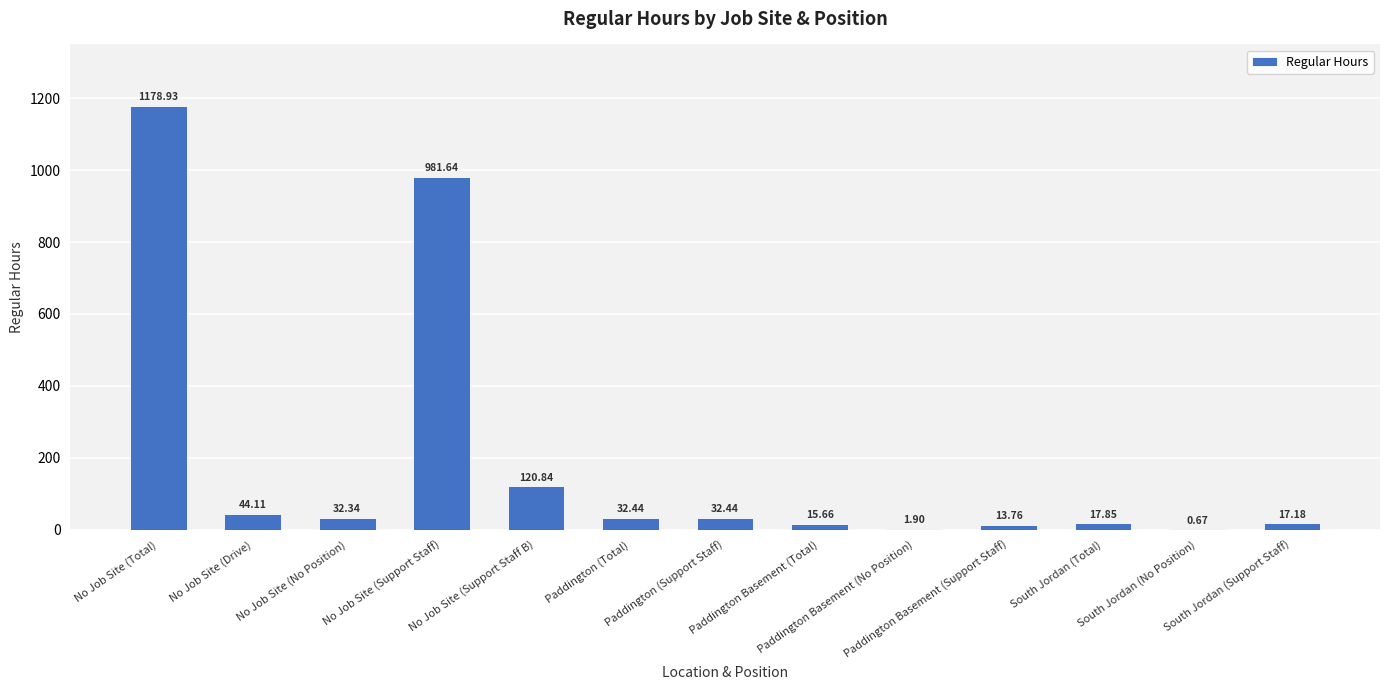

Which category has the lowest value across all series?

South Jordan (No Position)